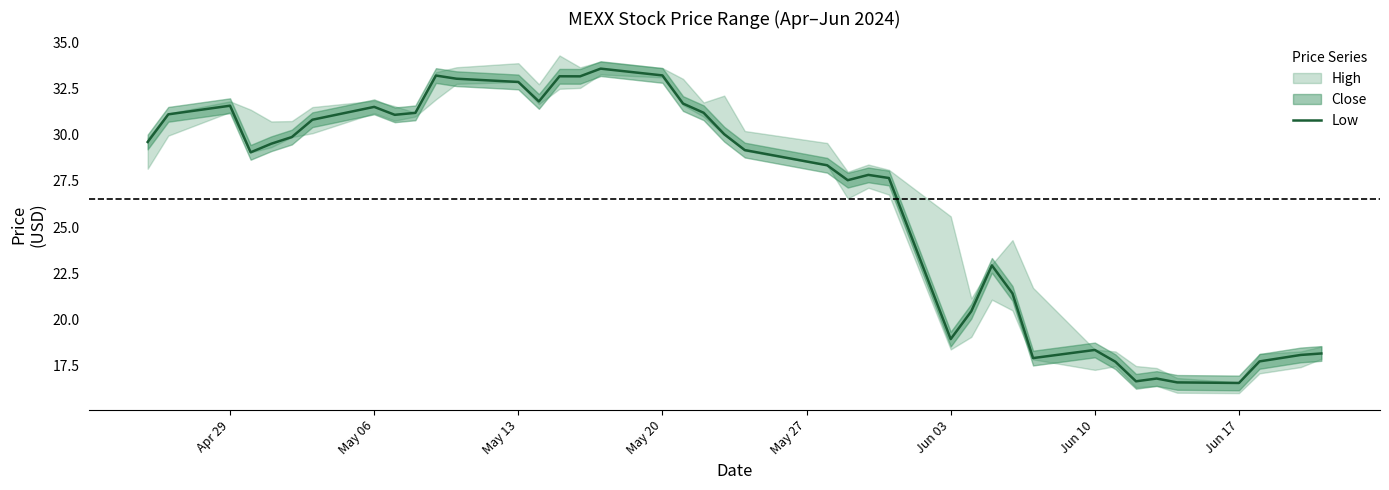

True or false: there are more than 1 points higher than both neighbors.

True